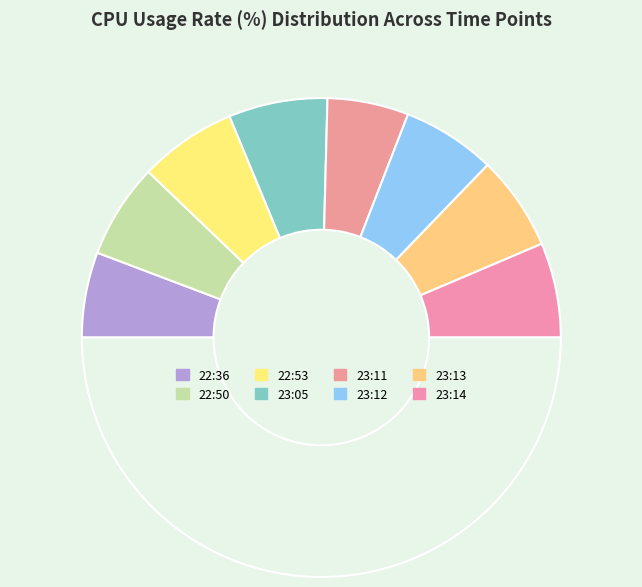

How many segments does this pie chart have?

9